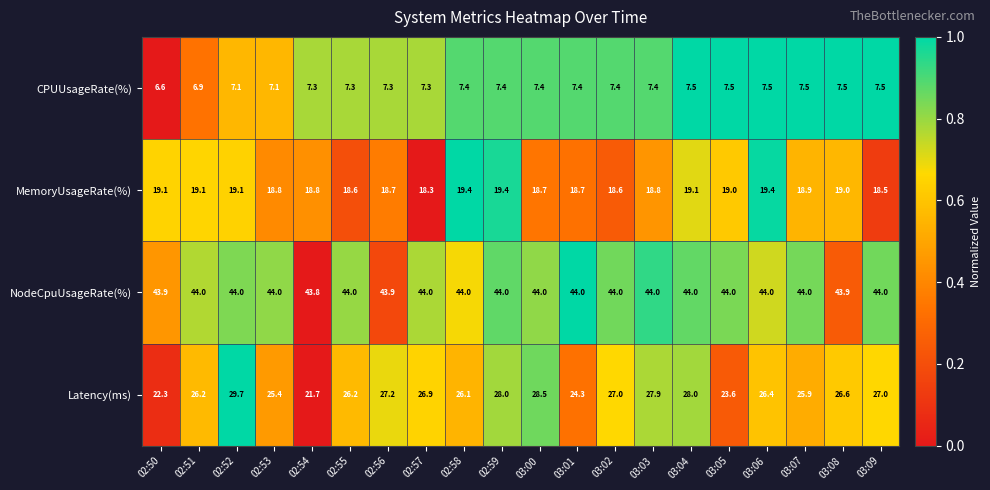

What is the total value across all series at 03:02?

97.0